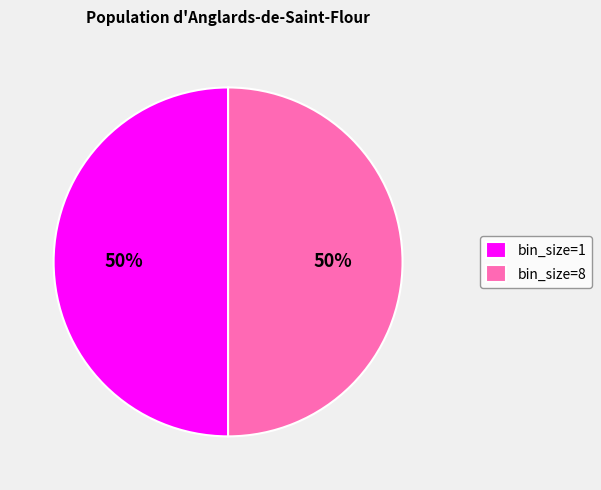

To the nearest percent, what percentage of the pie is bin_size=8?

50%